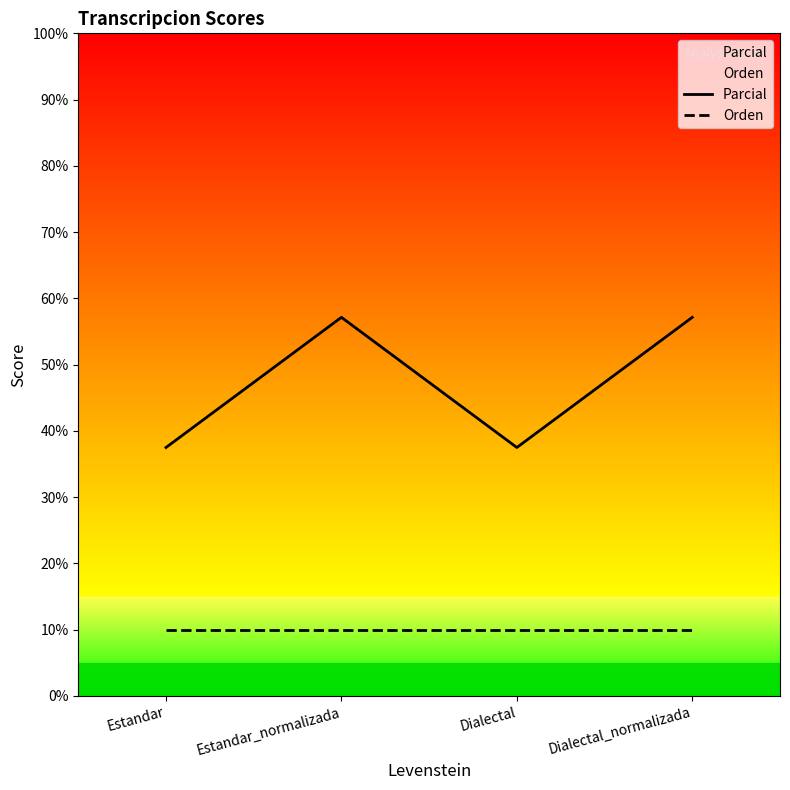

Rank the series by their average value, from highest to lowest.

Parcial, Orden